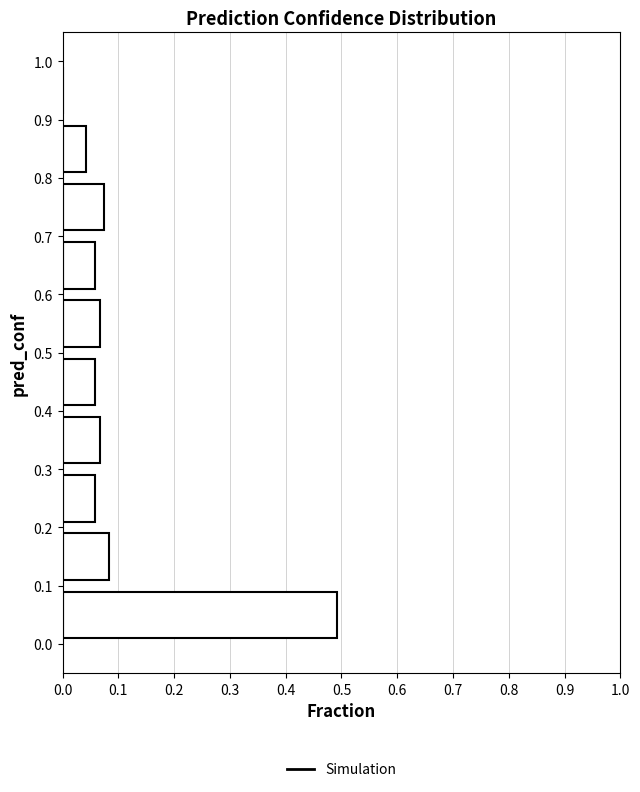

Over which range of the y-axis is the bar longest?

0.0 to 0.1